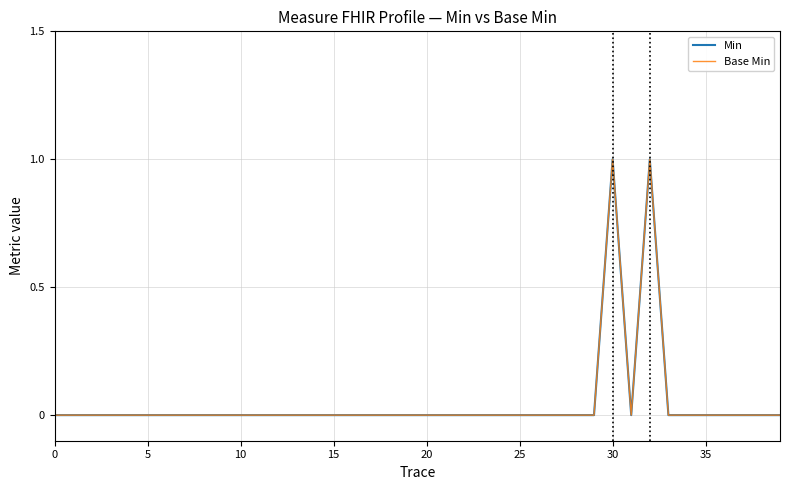

Does the chart display data point markers on the line(s)?

No